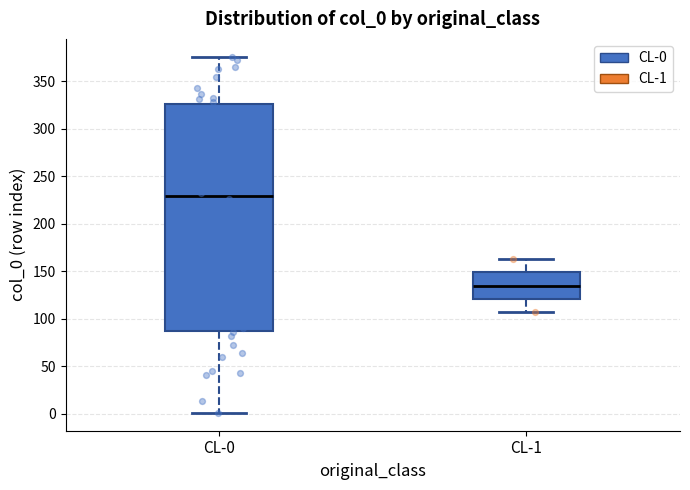

Which box is the tallest, from its lower edge to its upper edge?

CL-0